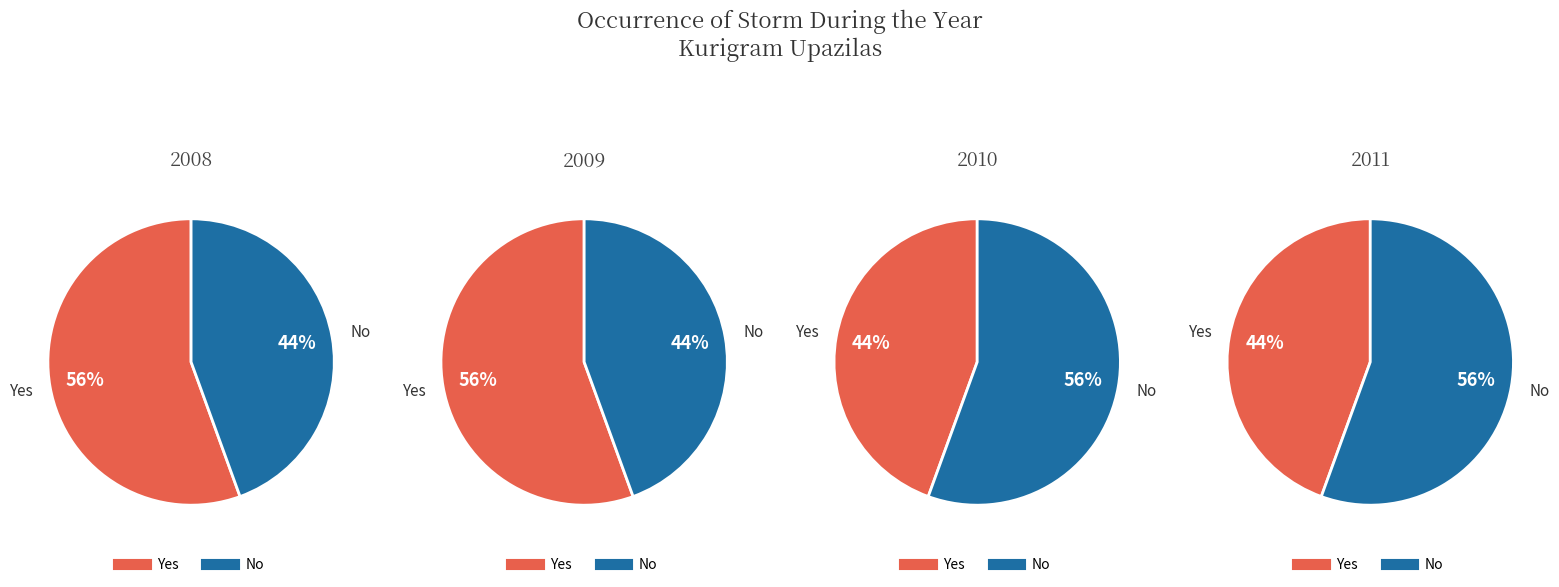

Does Yes represent more than half of the total?

Yes